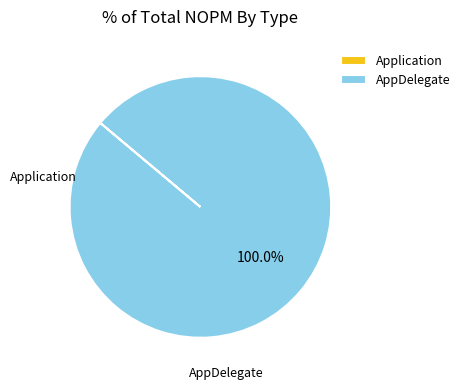

Is there any slice that represents more than half of the pie?

Yes